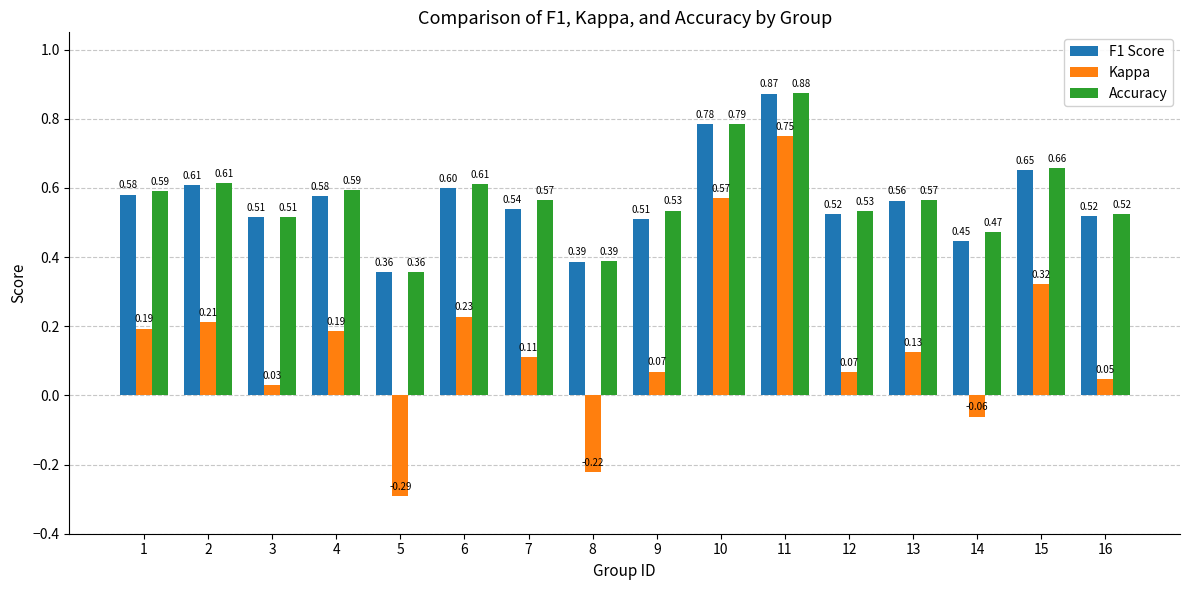

What is the difference between the highest and lowest values at 5?

0.6